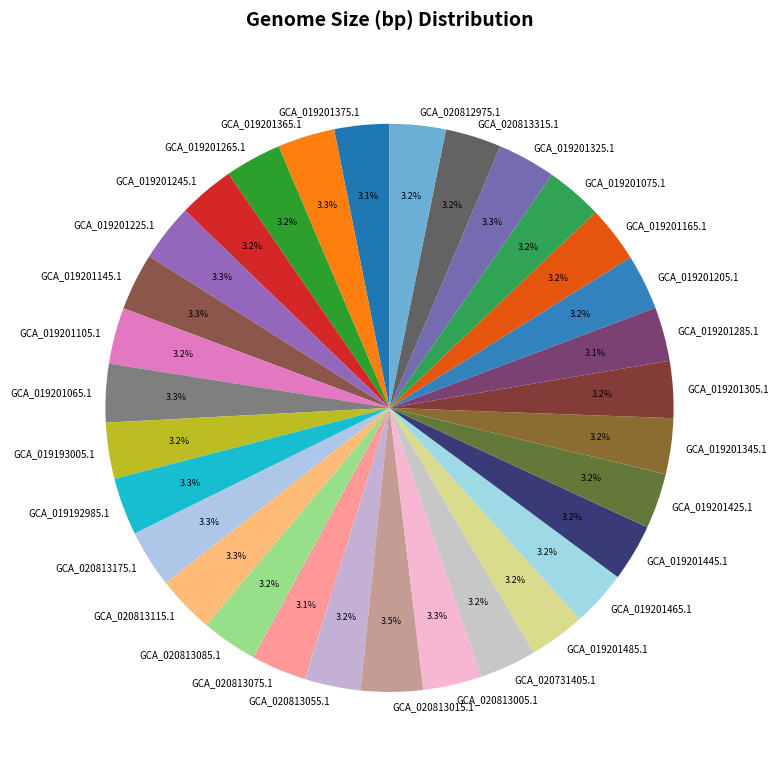

What is the ratio of the value at GCA_019193005.1 to the value at GCA_019201485.1?

1.0